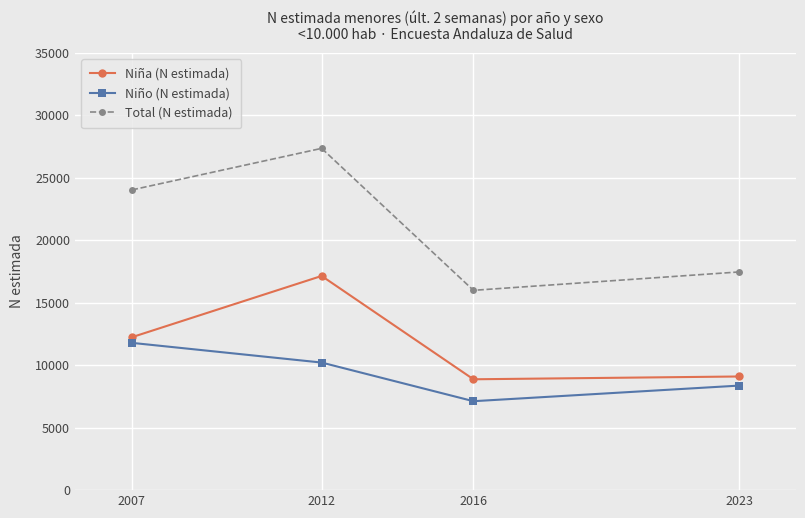

Which category has the highest value across all series?

2012